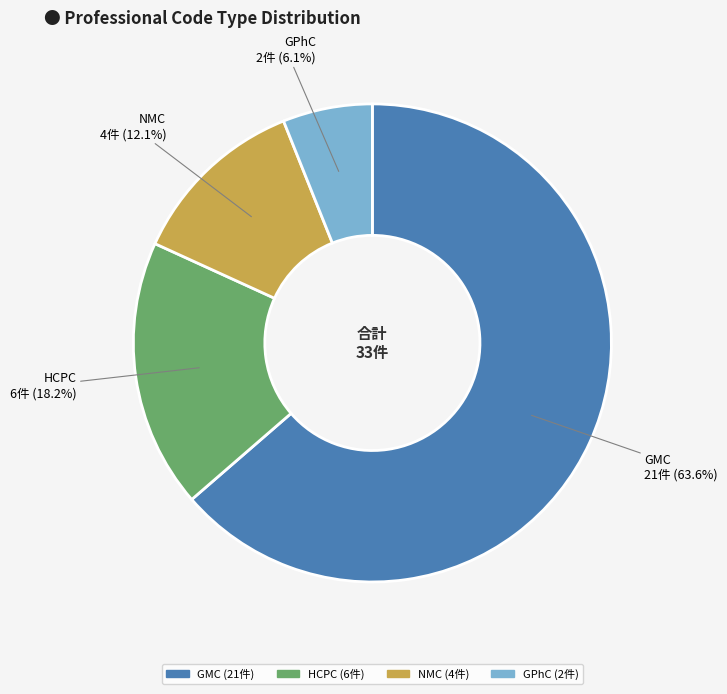

True or false: NMC accounts for 1% of the total.

False